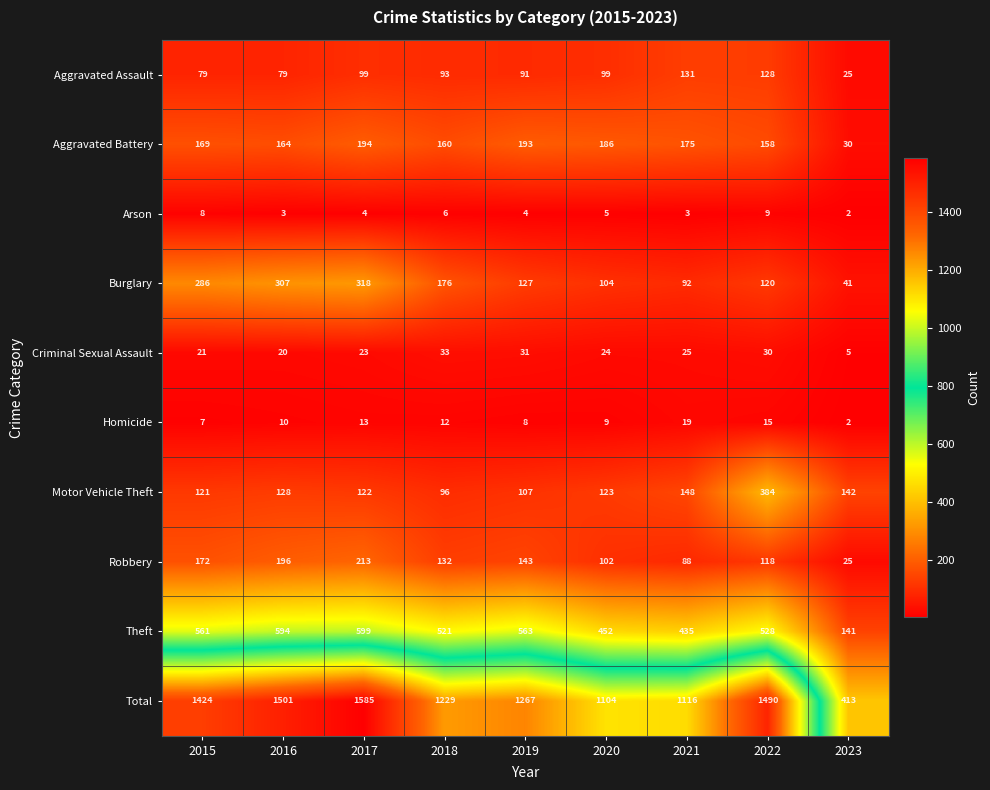

At how many categories does at least one series exceed 966?

8